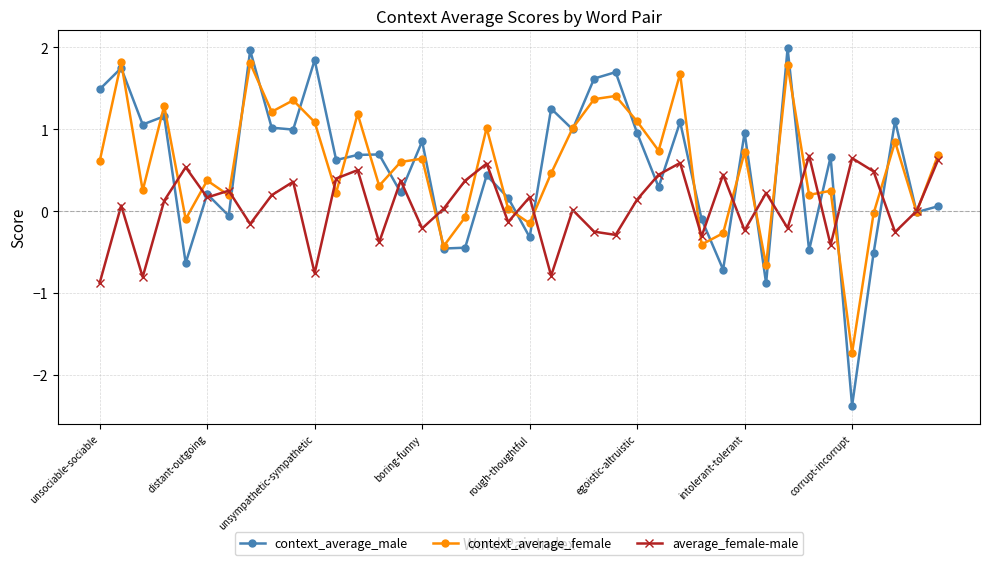

How many interior local peaks does the context_average_male series have?

15